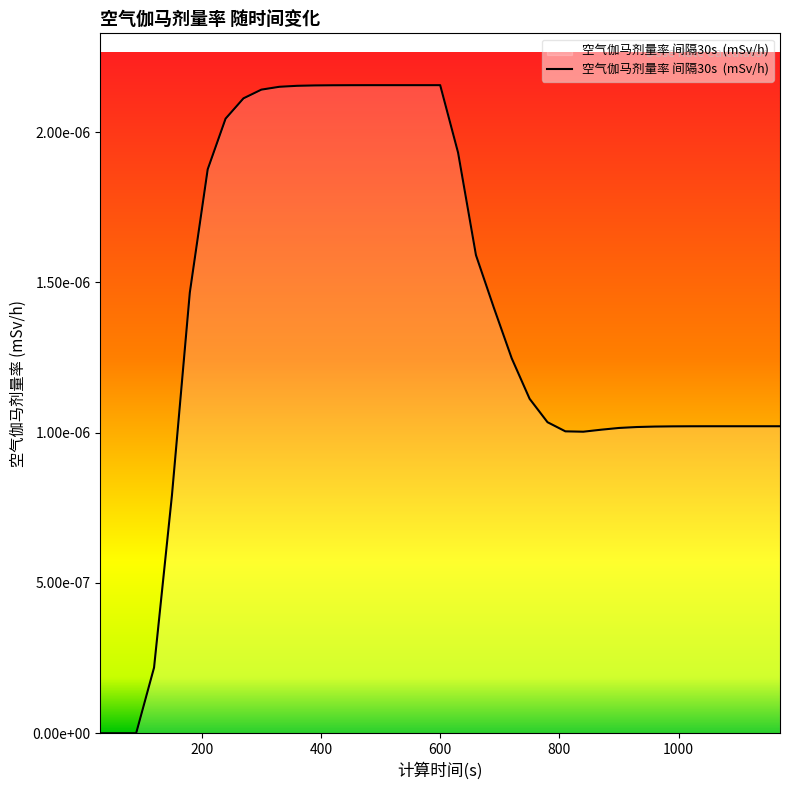

At which category does the chart reach its peak across all series?

480